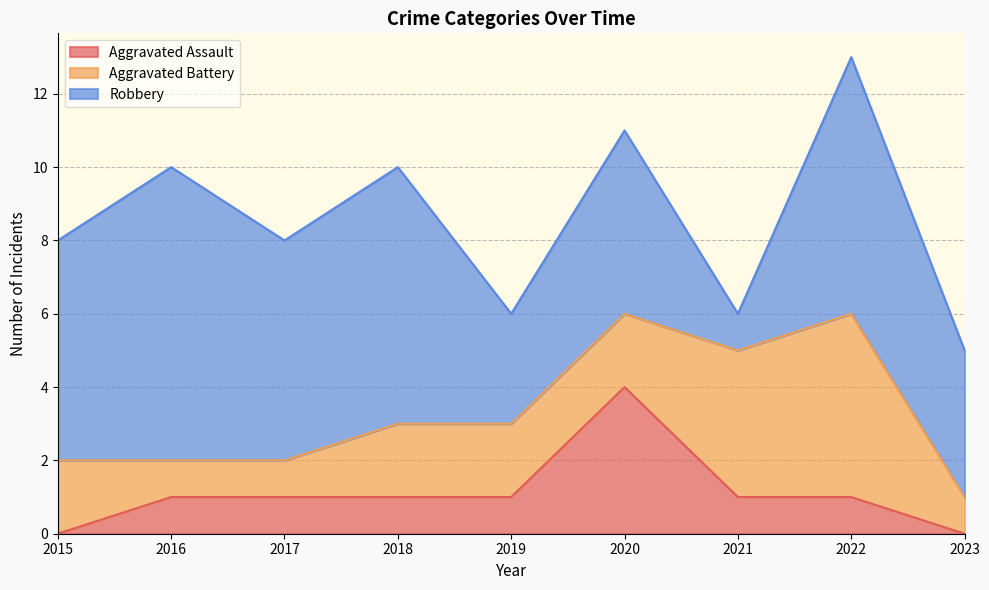

What is the spread (max minus min) of values at 2021?

3